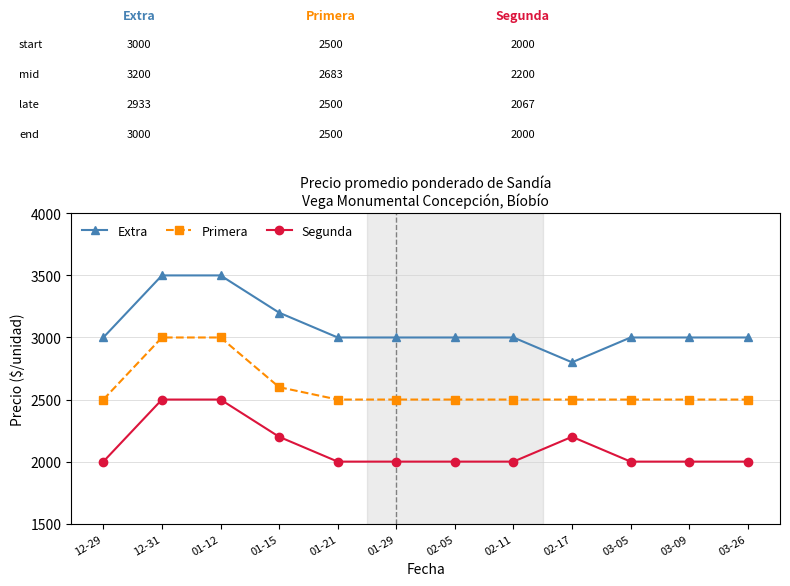

At how many categories does at least one series exceed 2183?

12